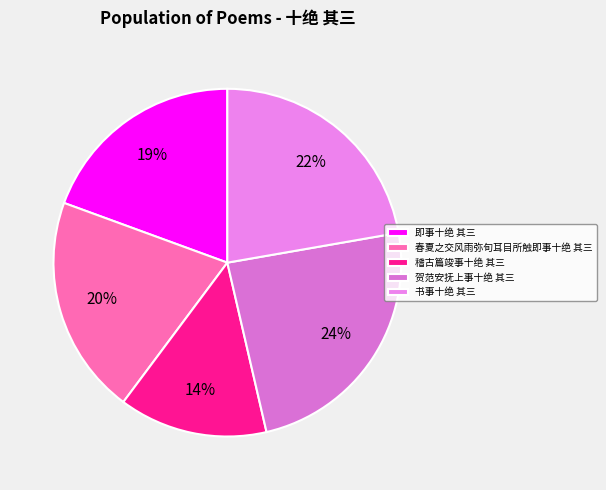

Does any single category account for the majority?

No